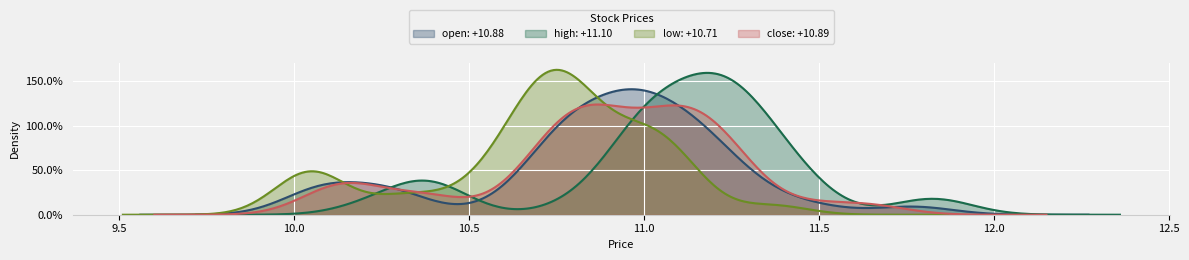

What are all the series names shown in the legend?

open, high, low, close